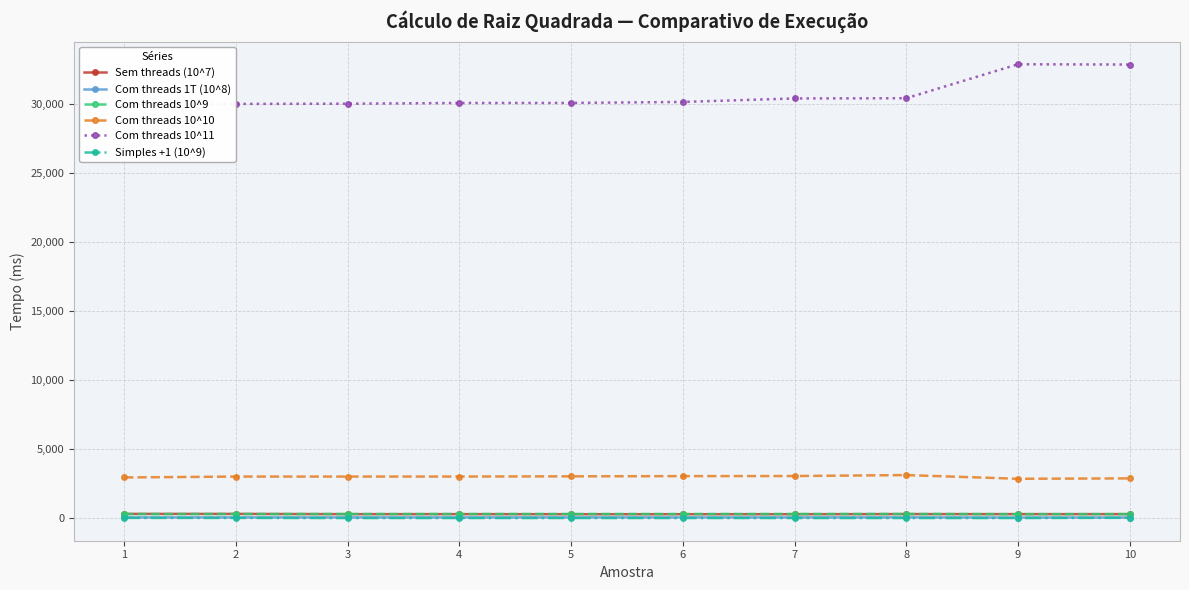

Between 5 and 6, which series saw the biggest shift?

Com threads 10^11